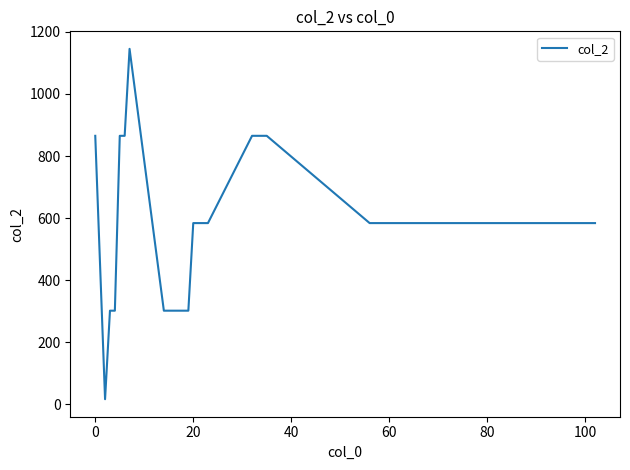

What is the maximum value shown in the chart?

1145